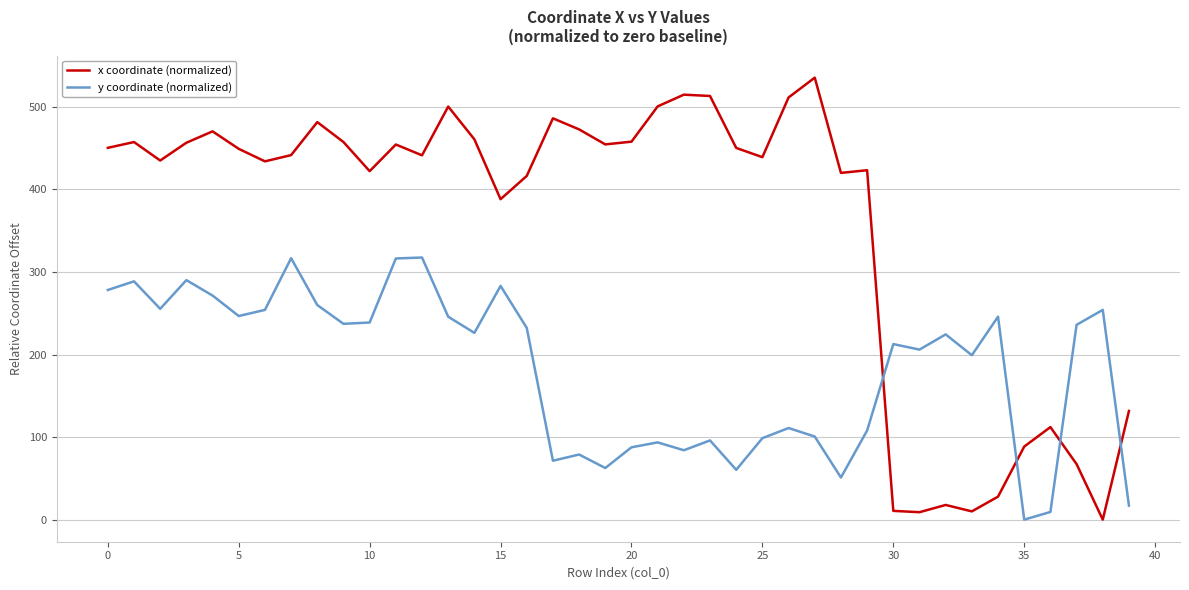

After their last crossing, which series has the higher values: x coordinate (normalized) or y coordinate (normalized)?

x coordinate (normalized)